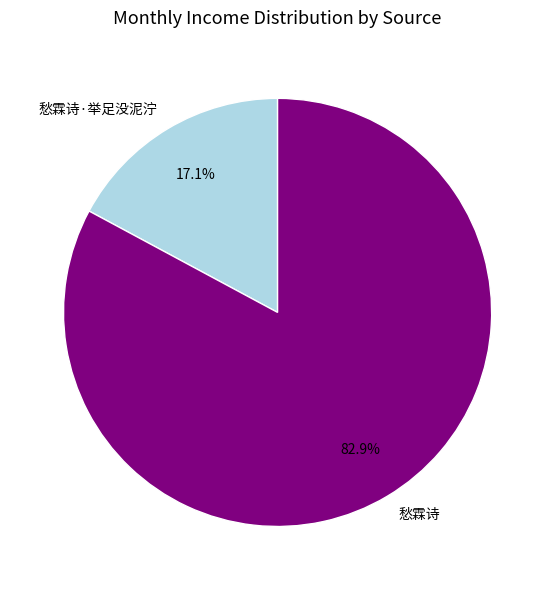

Is 愁霖诗·举足没泥泞 the majority of the pie?

No